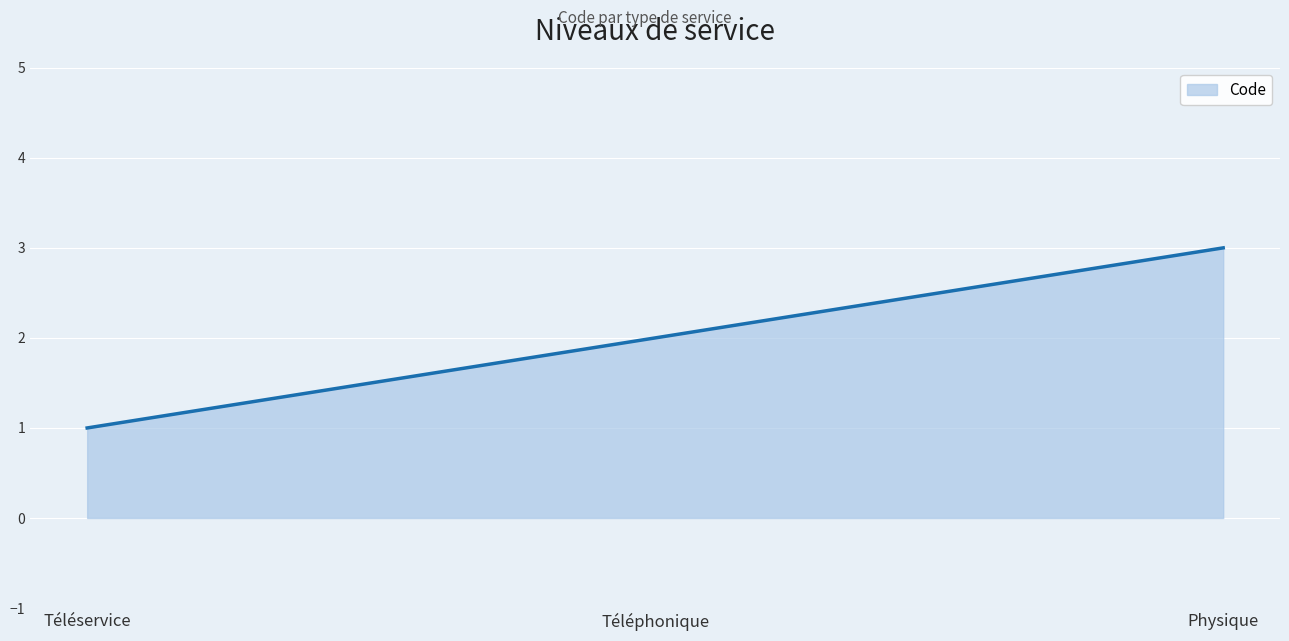

Reading right to left, extract all data points from this chart.

3	2	1